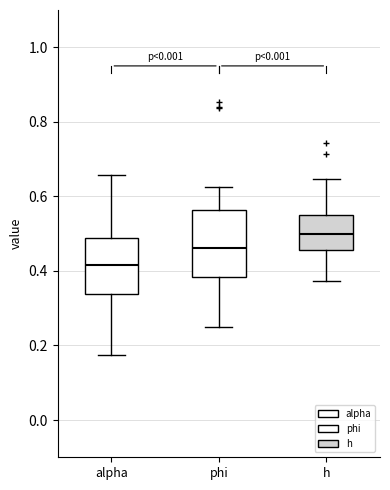

Reading left to right, read every box against the y-axis: the position of its median line, the range the box covers, and the ends of its whiskers. The values are not printed on the chart, so give them approximately, as read against the axis.

alpha: median 0.42, box 0.34 to 0.48, whiskers 0.18 to 0.66
phi: median 0.46, box 0.38 to 0.56, whiskers 0.24 to 0.62
h: median 0.50, box 0.46 to 0.56, whiskers 0.38 to 0.64